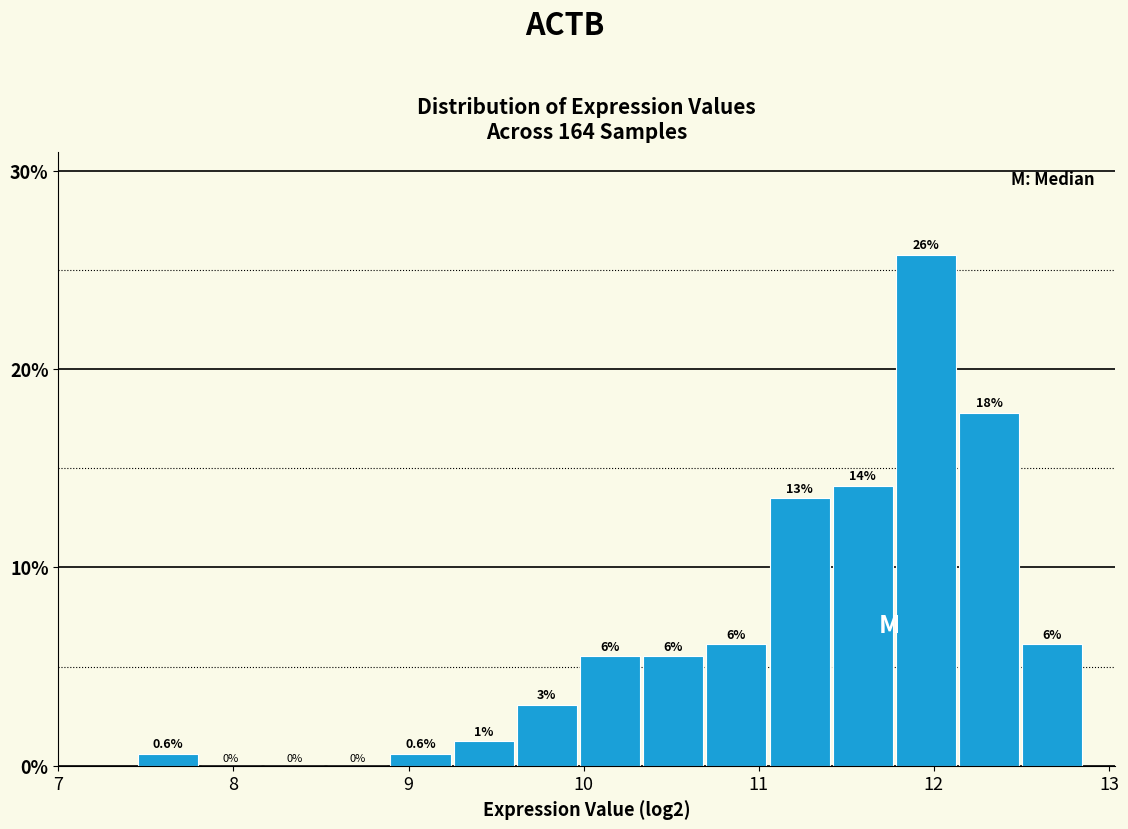

Read against the x-axis, roughly where is the centre of the tallest bar?

12.0